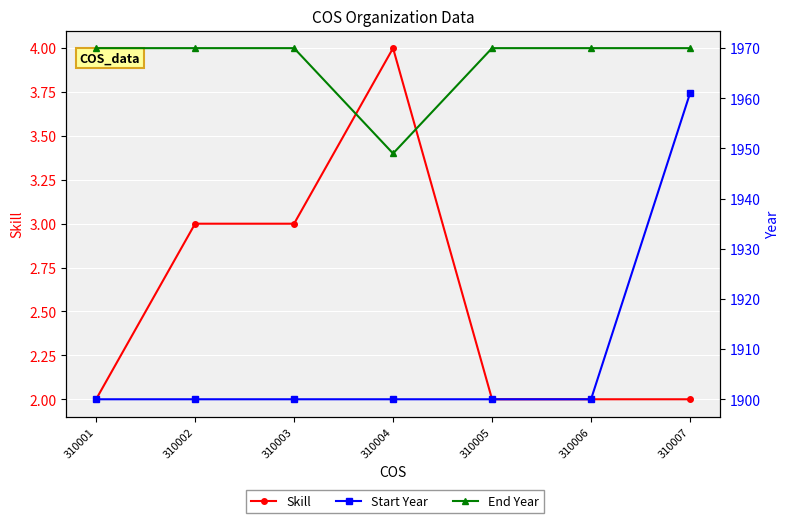

What is the highest value of the End Year series?

1970